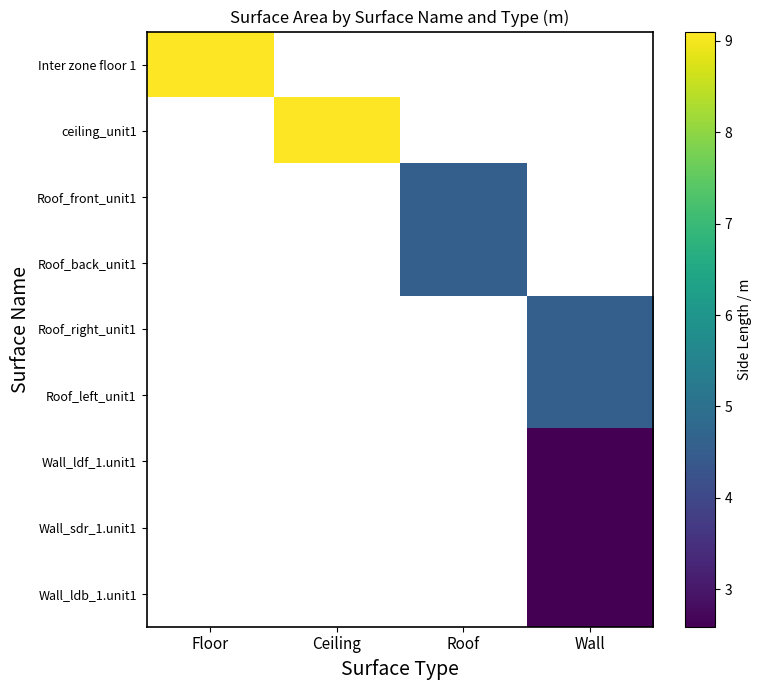

List the series in order of their overall mean, highest first.

Inter zone floor 1, ceiling_unit1, Roof_front_unit1, Roof_back_unit1, Roof_right_unit1, Roof_left_unit1, Wall_ldf_1.unit1, Wall_sdr_1.unit1, Wall_ldb_1.unit1